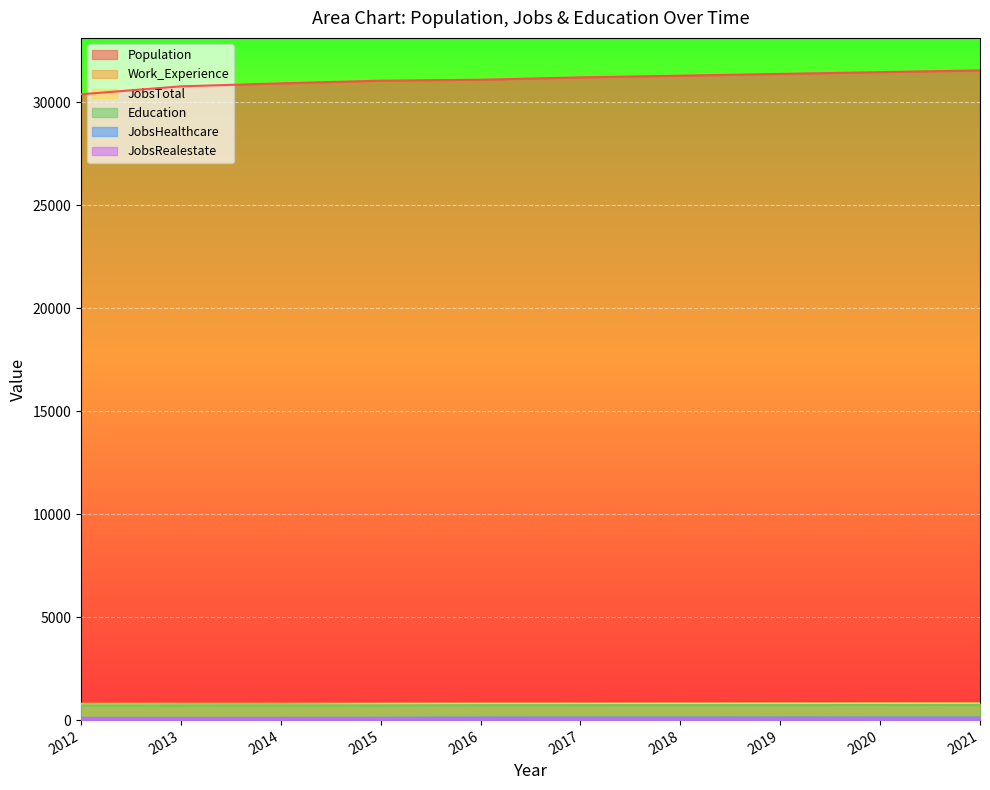

What is the difference between the maximum and minimum values in the Education series?

19